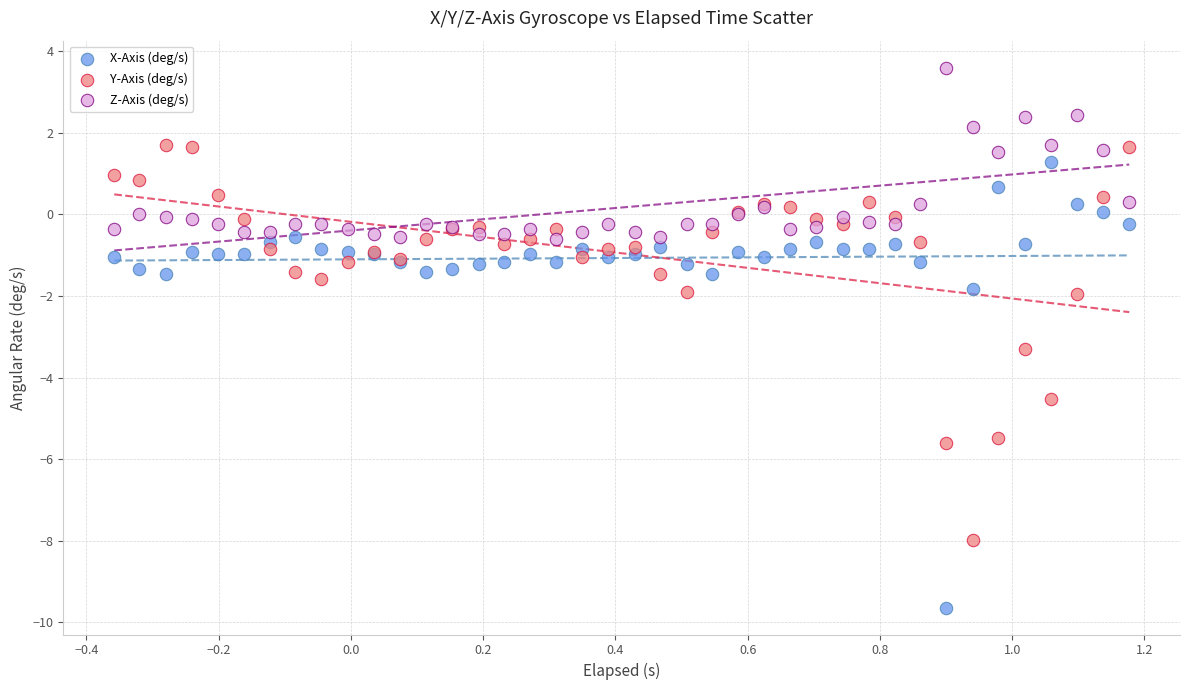

What are all the series names shown in the legend?

X-Axis (deg/s), Y-Axis (deg/s), Z-Axis (deg/s)